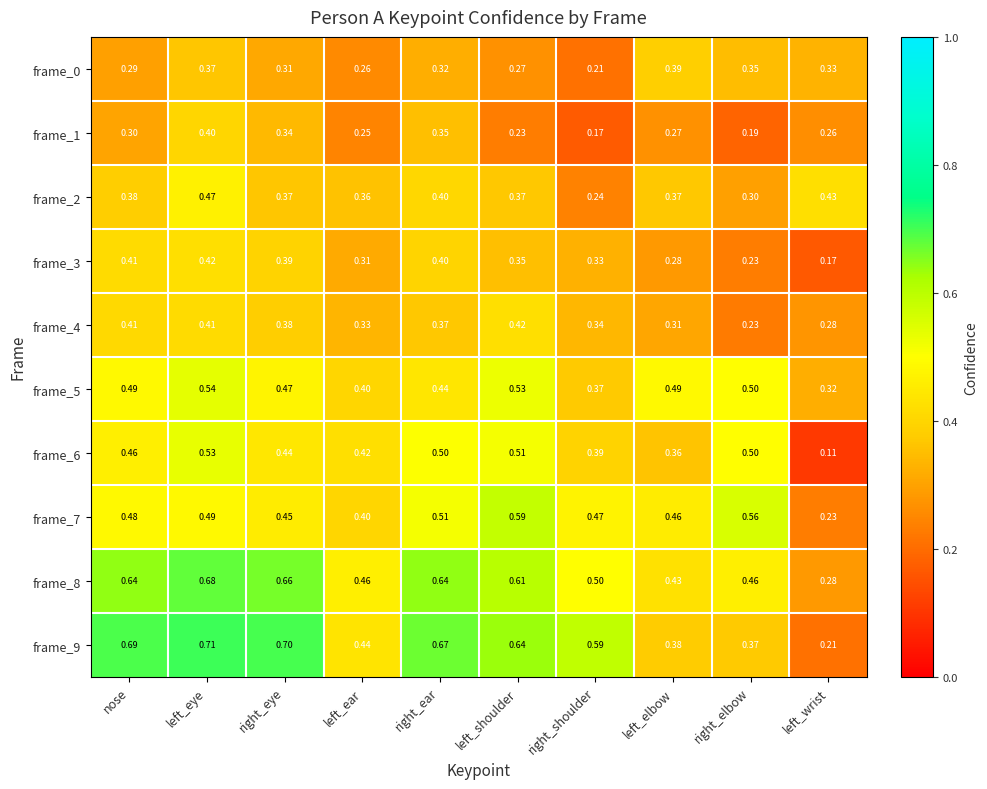

List the labels in order of frame_7 value, smallest first.

left_wrist, left_ear, right_eye, left_elbow, right_shoulder, nose, left_eye, right_ear, right_elbow, left_shoulder